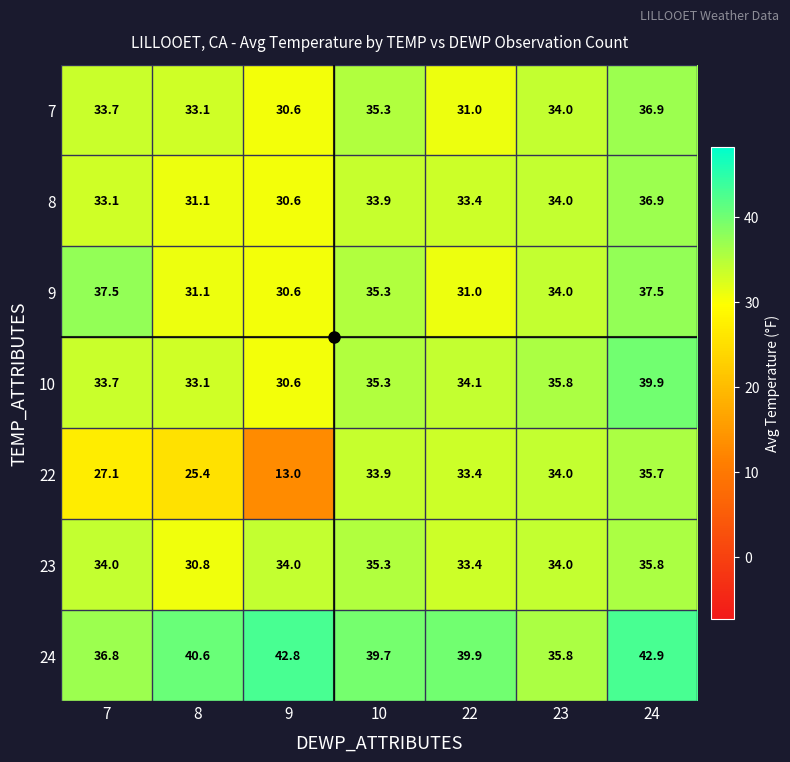

Which series changed the most between 10 and 24?

10